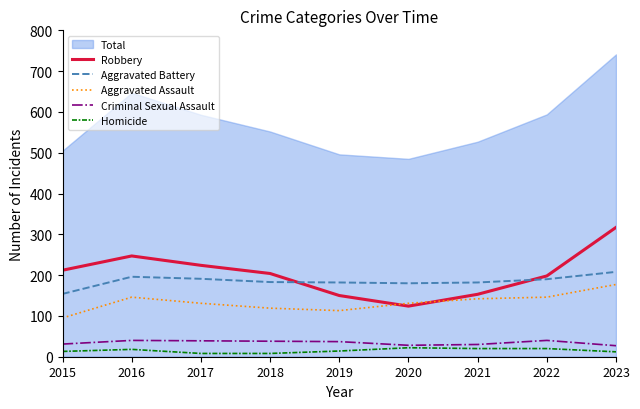

True or false: Criminal Sexual Assault and Aggravated Assault intersect in this chart.

False